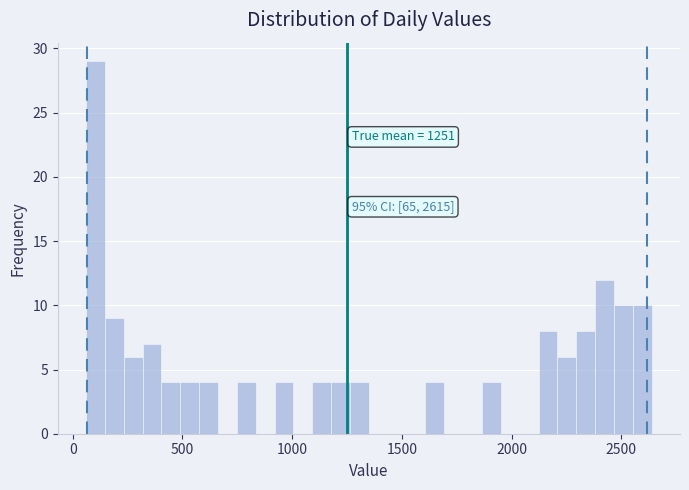

Read against the x-axis, roughly where is the centre of the tallest bar?

100